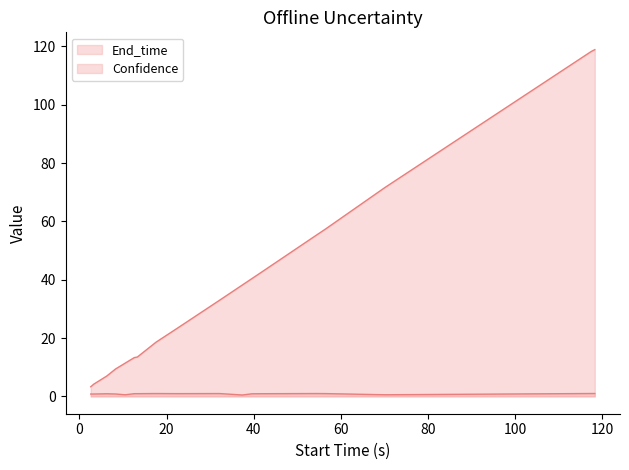

True or false: End_time and Confidence intersect in this chart.

False